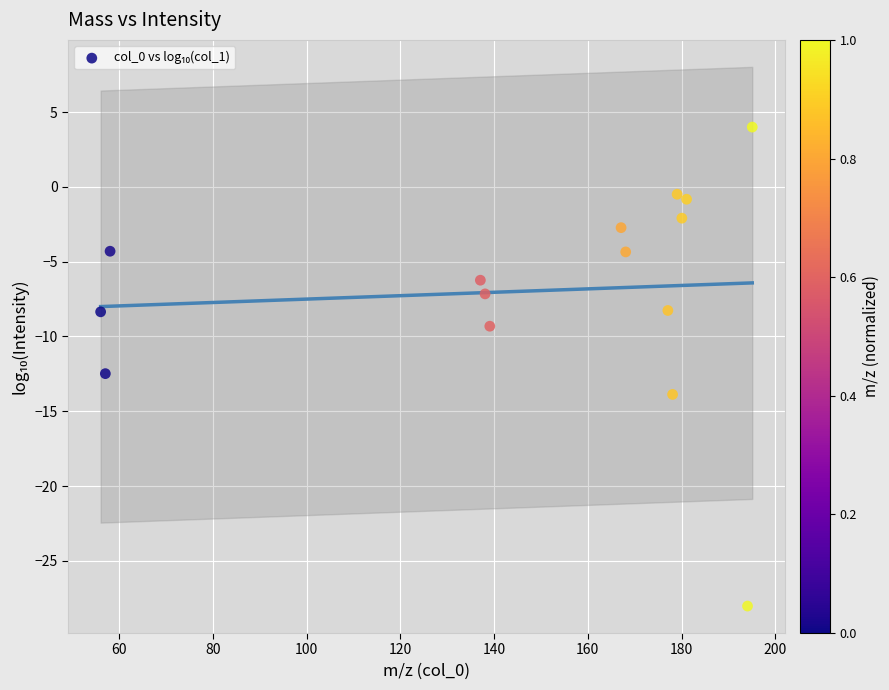

What Y value in the scatter plot is closest to -12?

-12.5